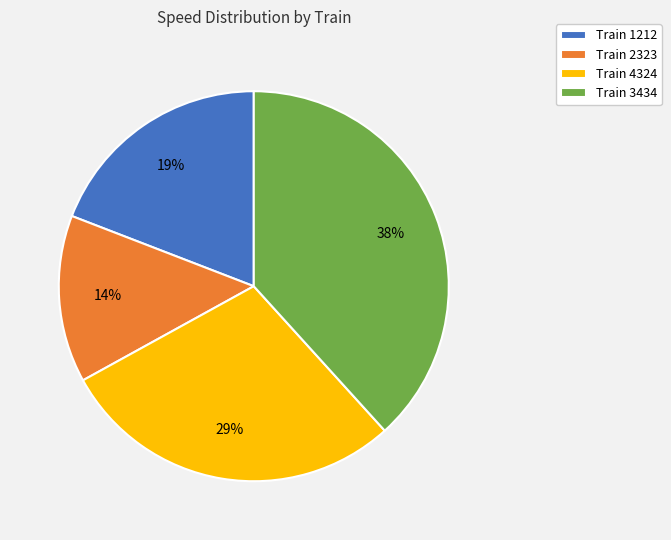

Is it true that Train 4324 is 29% of the pie?

True